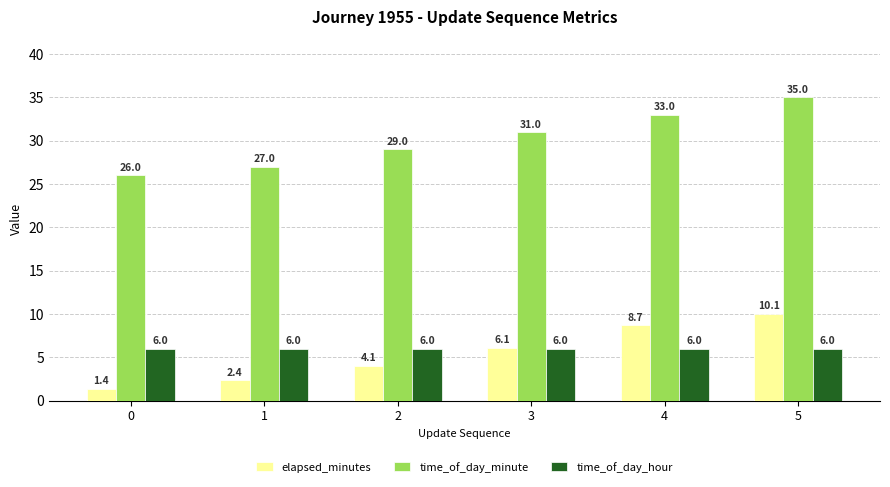

Is the value of elapsed_minutes at 2 greater than the value of time_of_day_minute at 0?

No